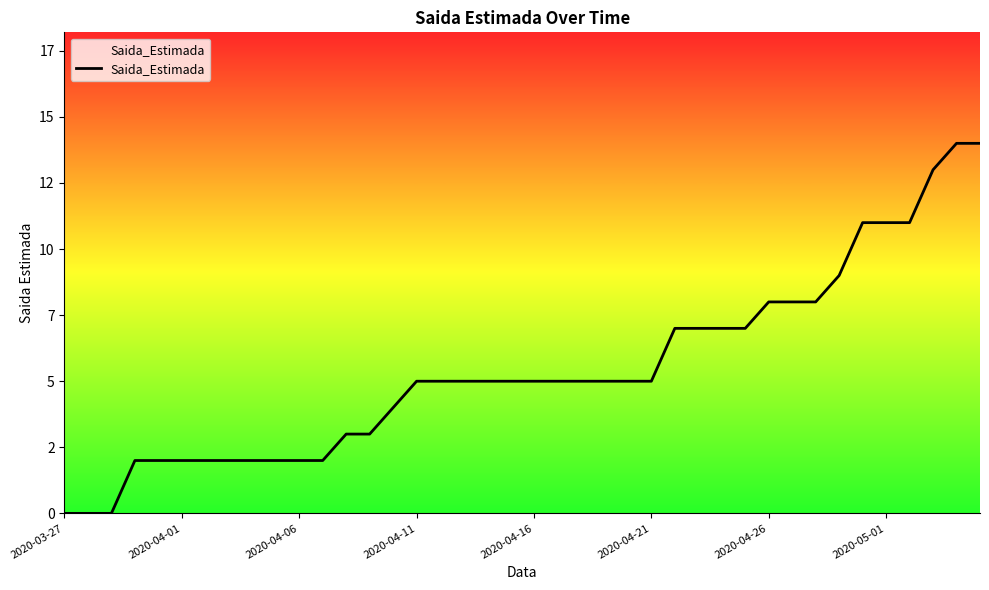

Does the chart have visible grid lines?

No